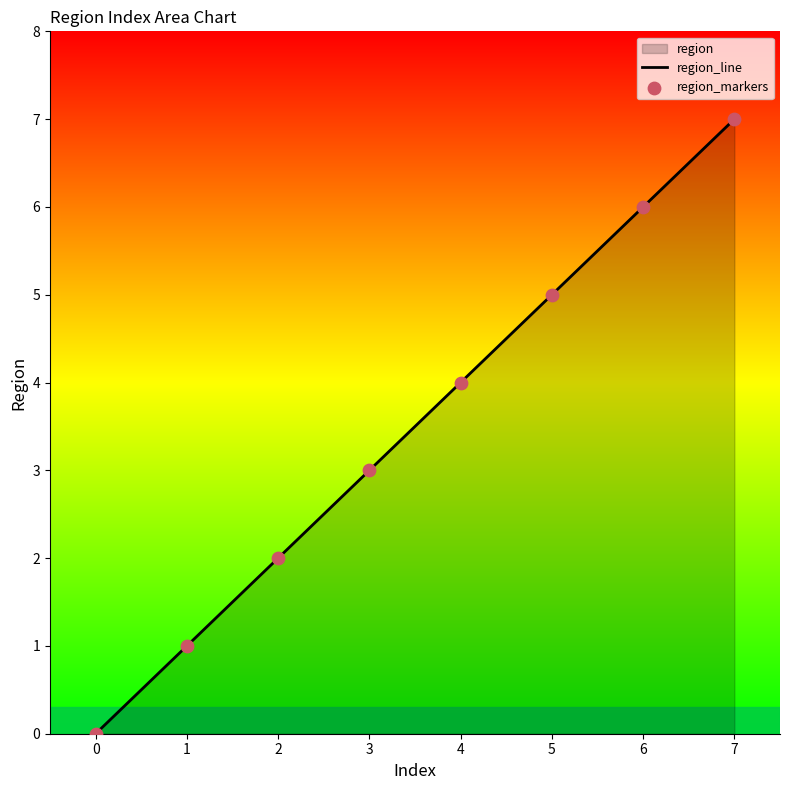

The chart shows a value of 7 at 5. True or false?

False